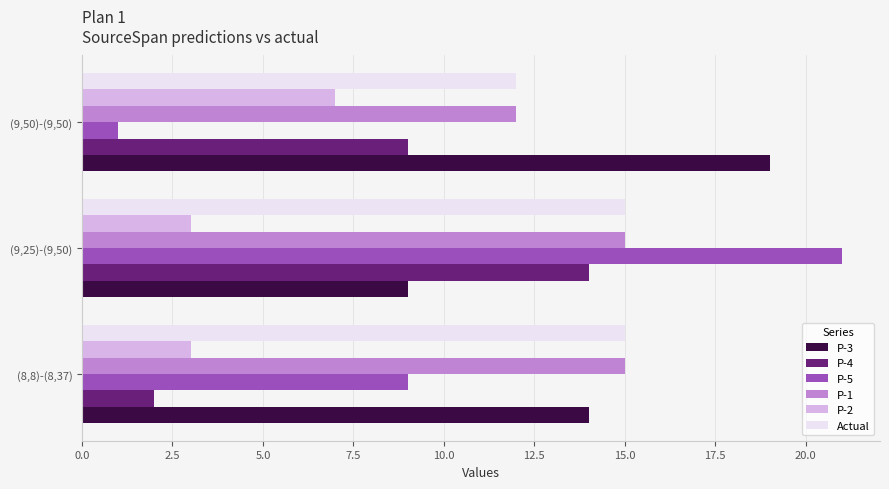

Is it true that P-1 equals 7 at (9,25)-(9,50)?

False